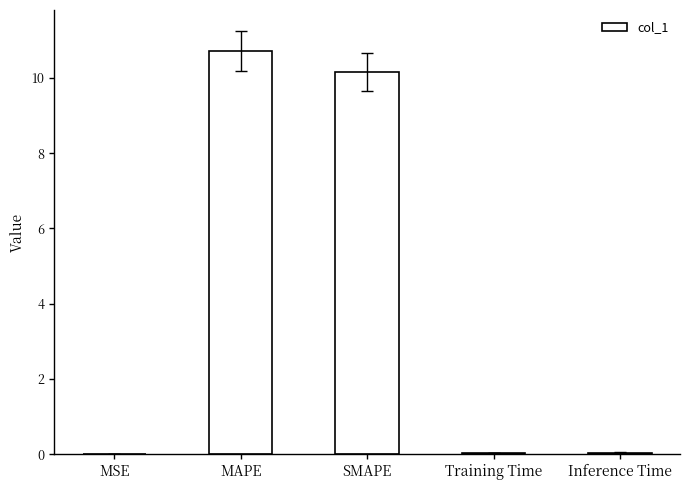

Are the bars horizontal?

No